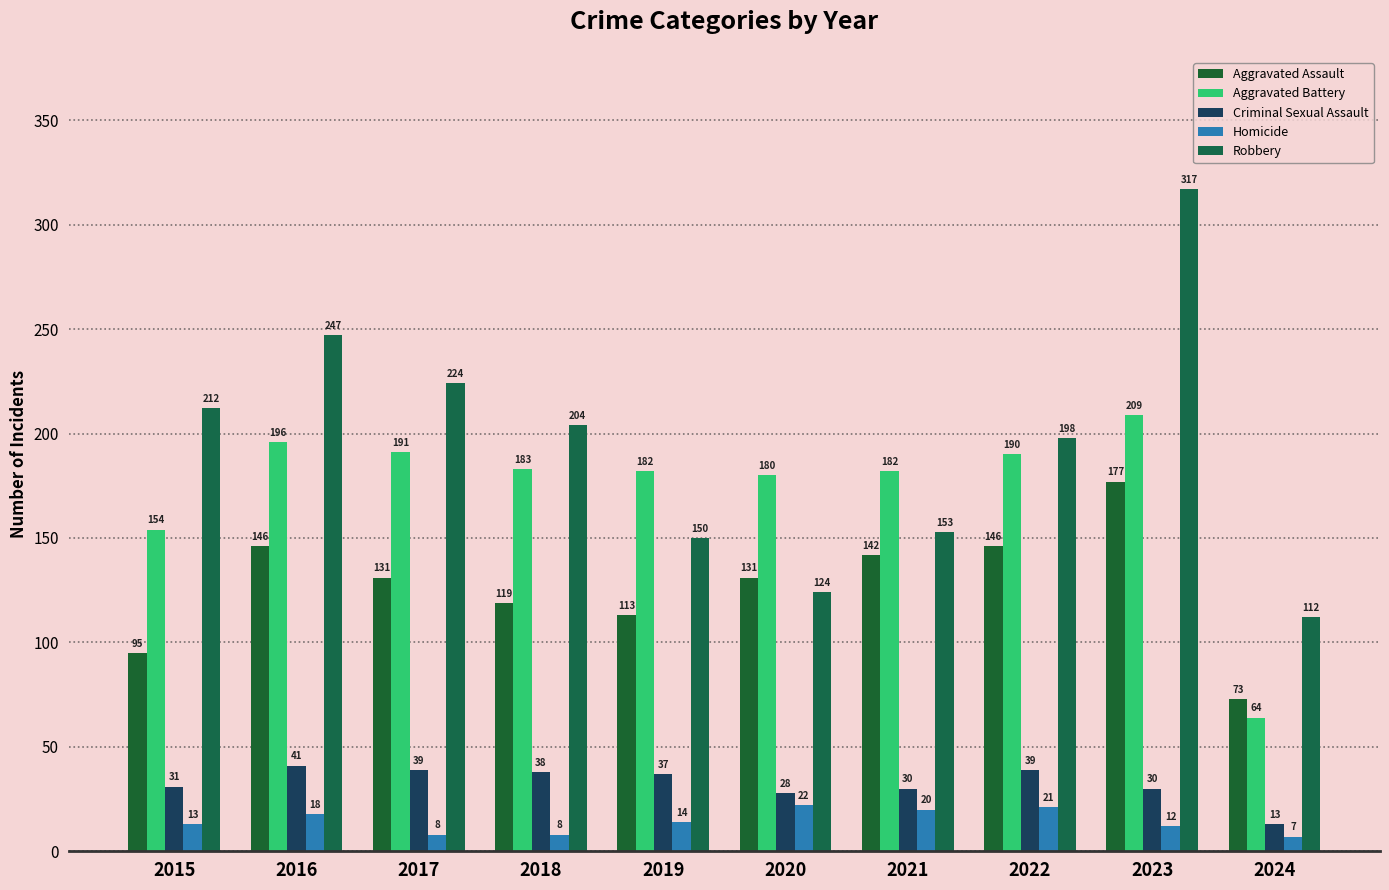

How many groups of bars are there?

10